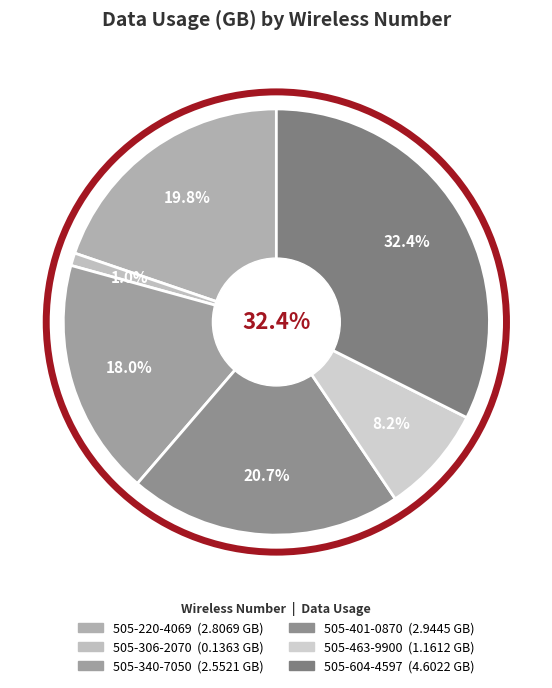

How much of the chart is everything except 505-220-4069?

80.2%